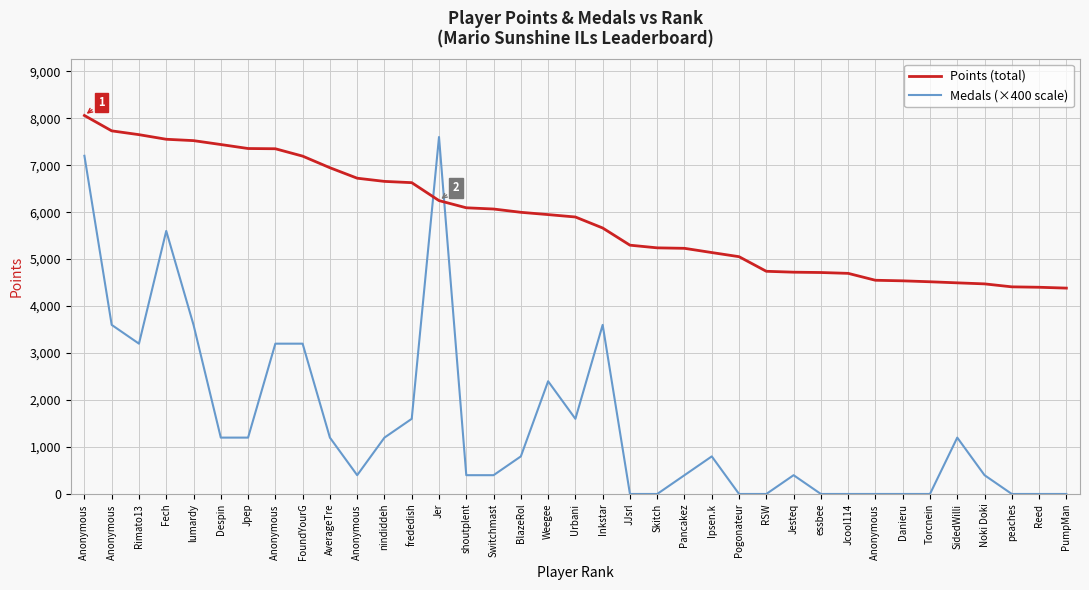

Does the chart have visible grid lines?

Yes